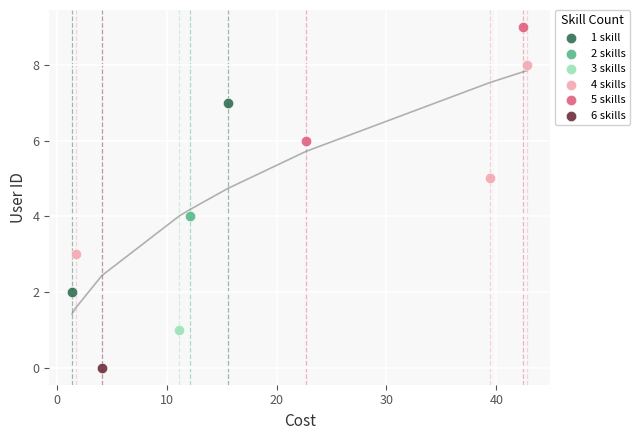

What are all the series names shown in the legend?

1 skill, 2 skills, 3 skills, 4 skills, 5 skills, 6 skills